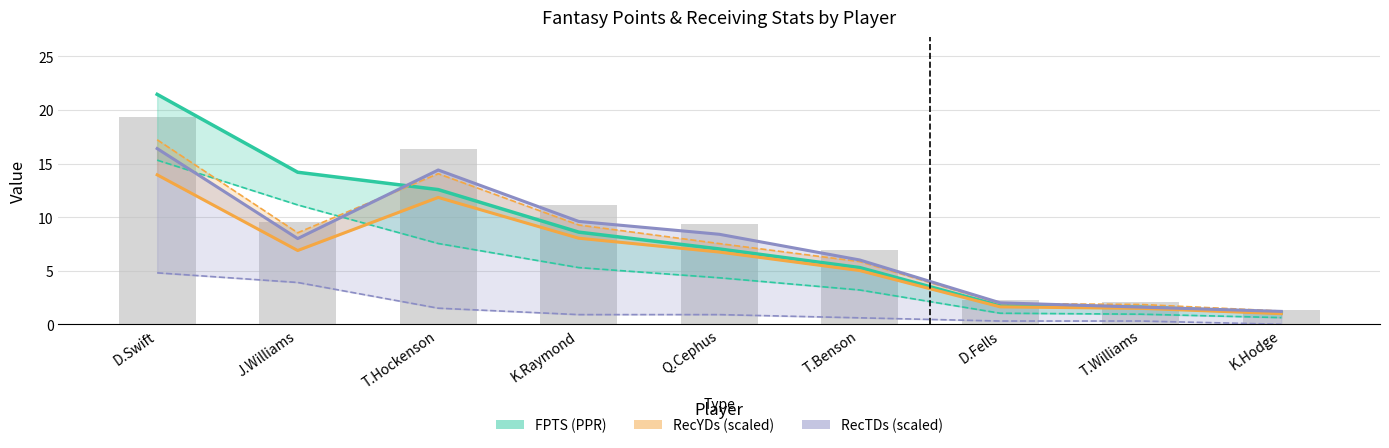

What is the difference between the highest and lowest values at K.Hodge?

1.2